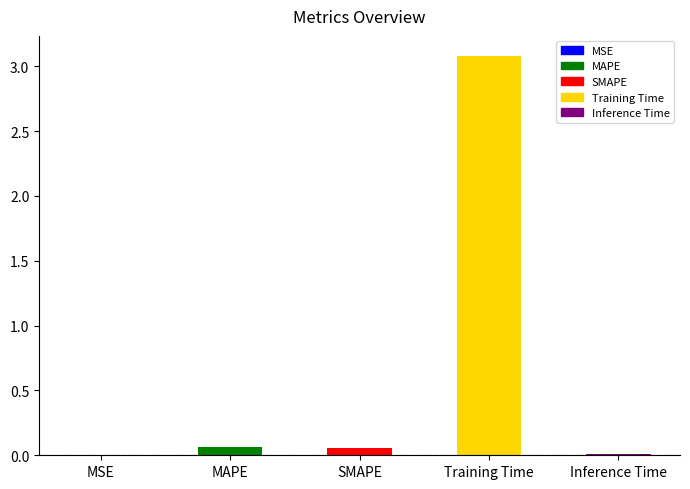

Are the bars horizontal?

No